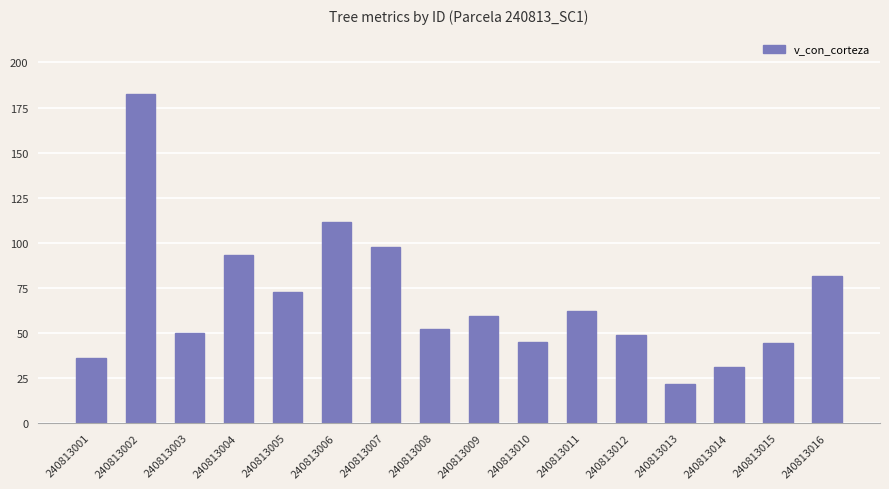

What is the greatest value displayed?

182.6